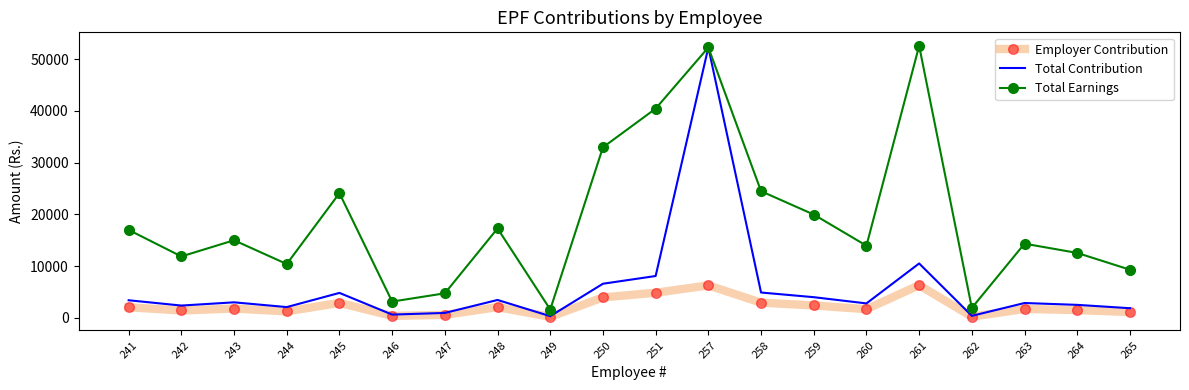

What is the greatest value displayed?

52580.5